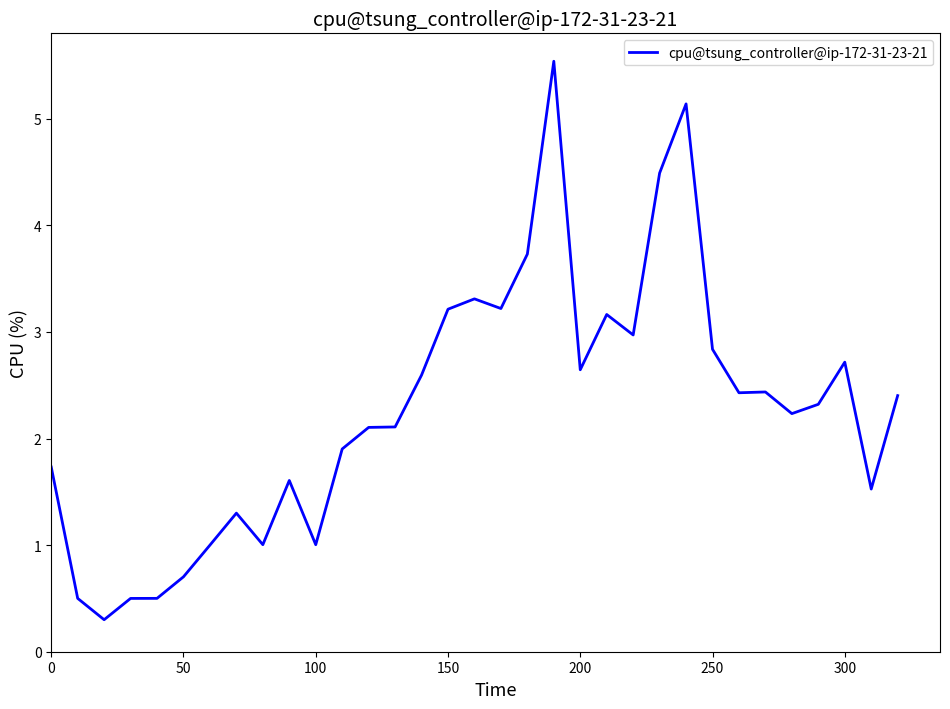

What is the greatest value displayed?

5.5